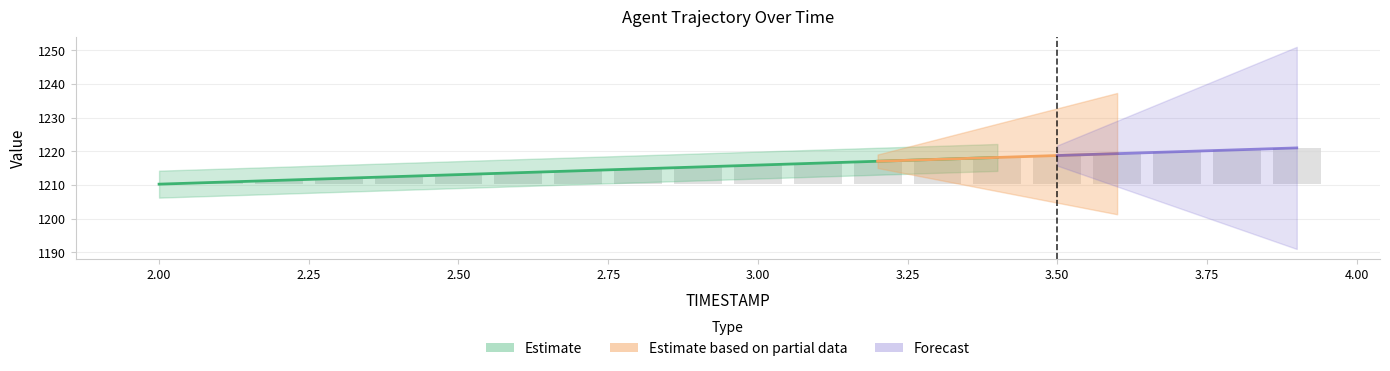

Is it true that the value at 3.25 is 5.7?

False